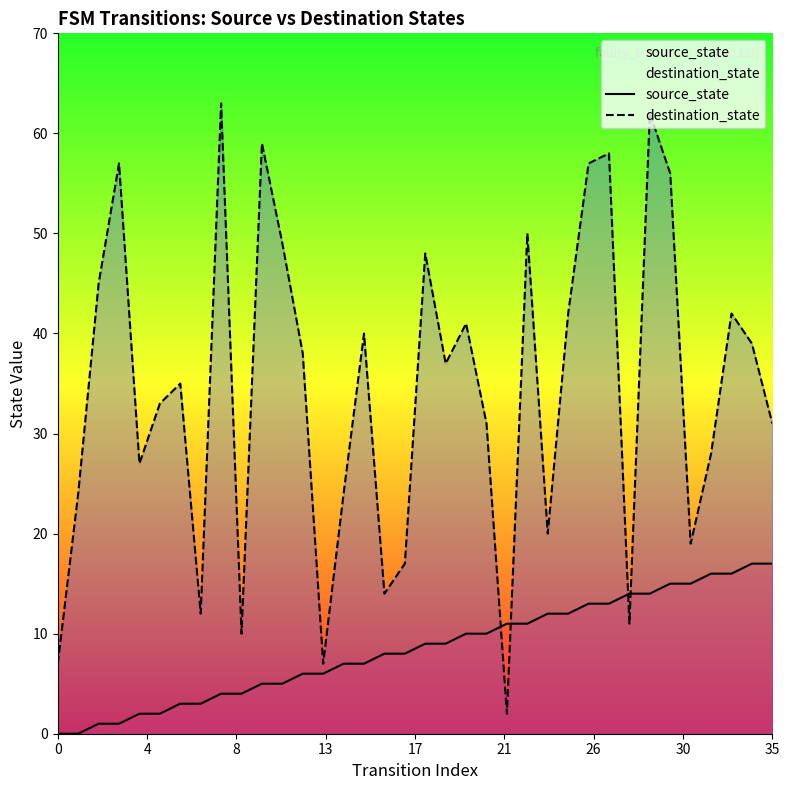

What is the difference between the maximum and minimum values in the source_state series?

17